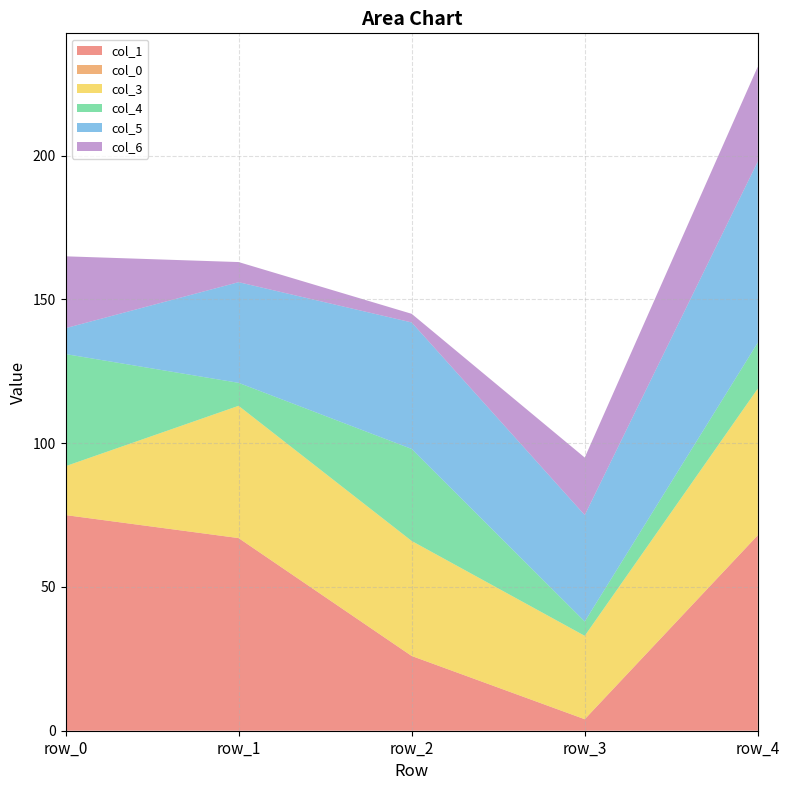

Reading left to right, transcribe all the data shown in this chart.

col_1: row_0=75	row_1=67	row_2=26	row_3=4	row_4=68
col_0: row_0=0	row_1=0	row_2=0	row_3=0	row_4=0
col_3: row_0=17	row_1=46	row_2=40	row_3=29	row_4=51
col_4: row_0=39	row_1=8	row_2=32	row_3=5	row_4=16
col_5: row_0=9	row_1=35	row_2=44	row_3=37	row_4=63
col_6: row_0=25	row_1=7	row_2=3	row_3=20	row_4=33